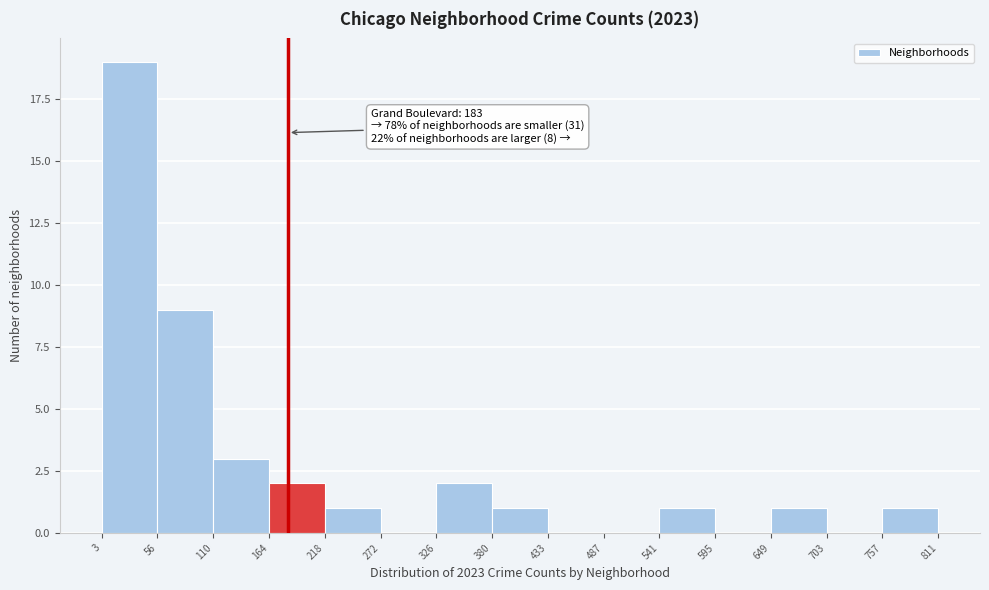

Over which range of the x-axis is the bar tallest?

3 to 56